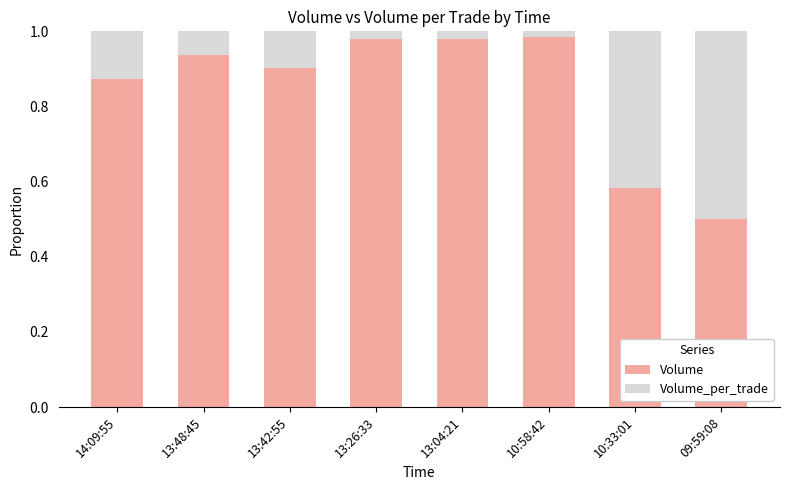

At which label does Volume reach its minimum?

09:59:08